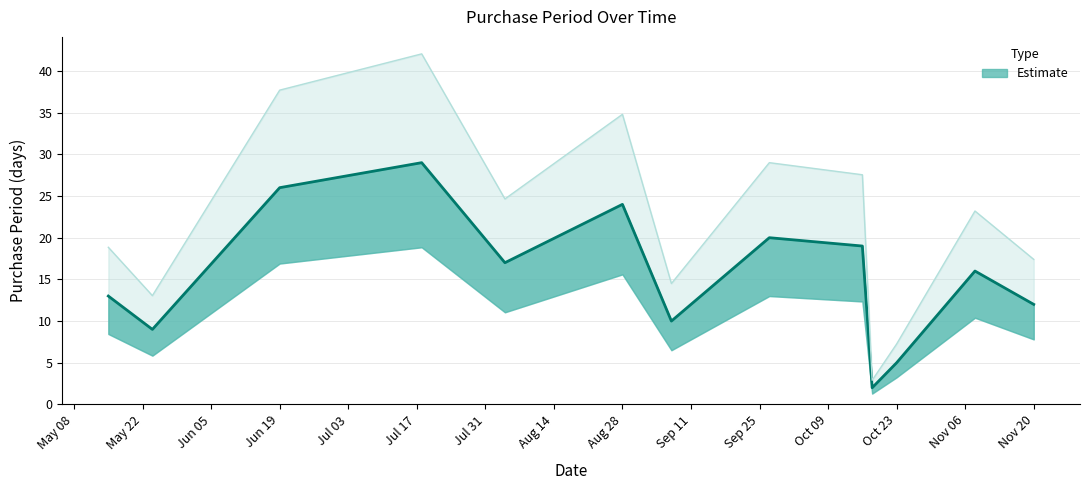

At which label does the data first exceed 16?

Jun 19